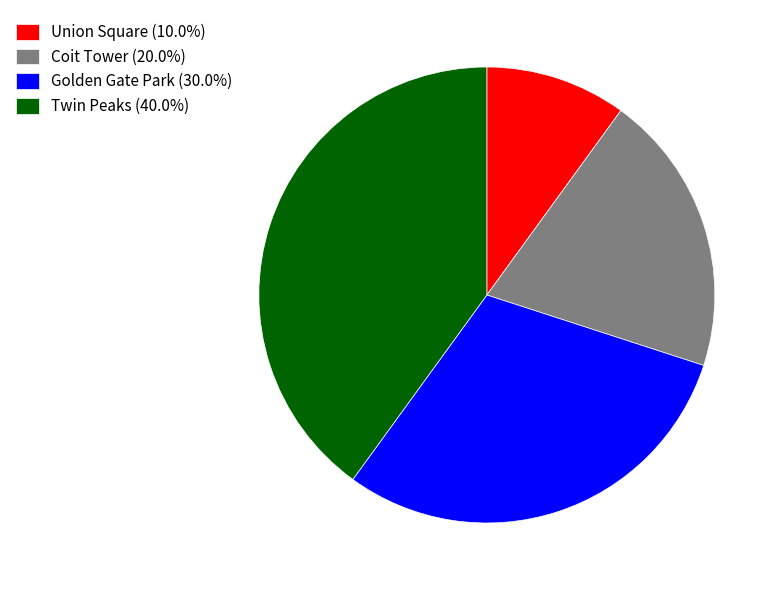

Approximately how many times larger is the value at Coit Tower (20.0%) compared to Golden Gate Park (30.0%)?

0.7